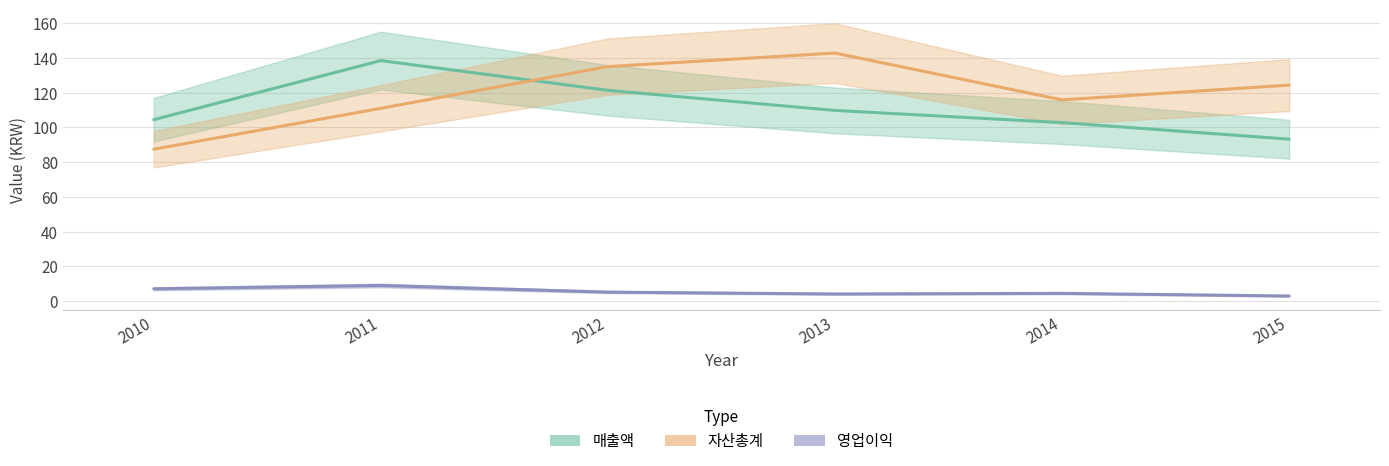

The value of 매출액 at 2011 is 233.5. True or false?

False